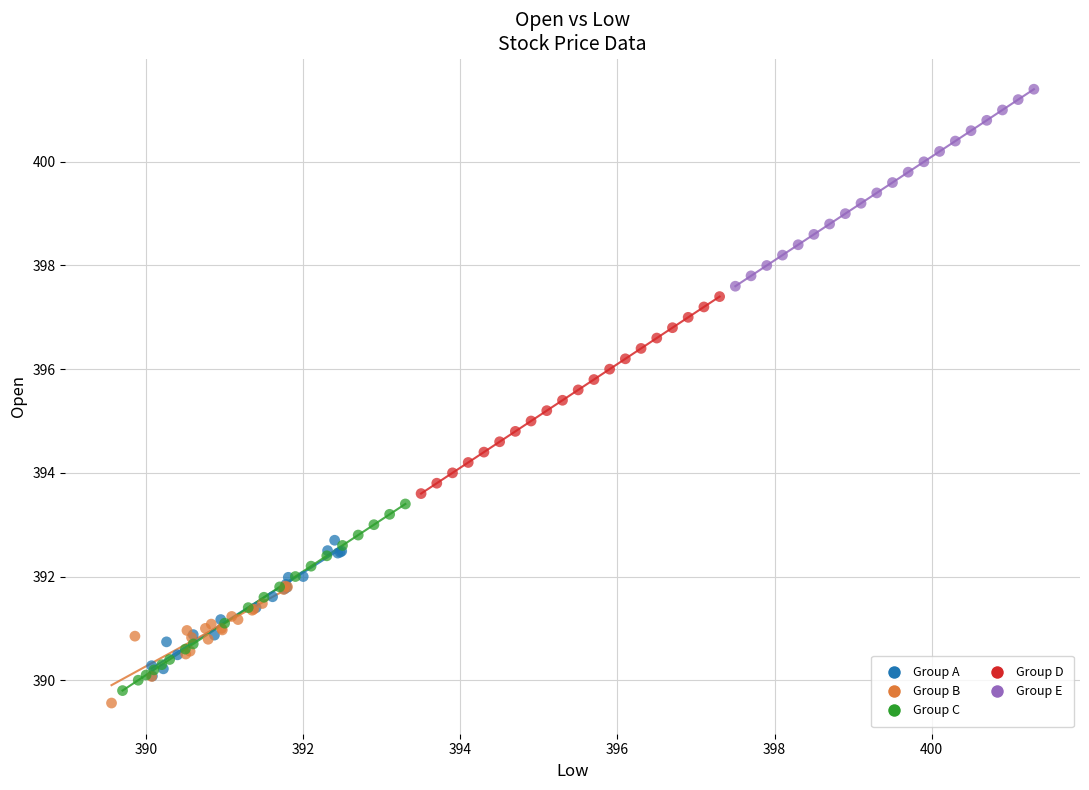

Which series contains the lowest Y value?

Group B